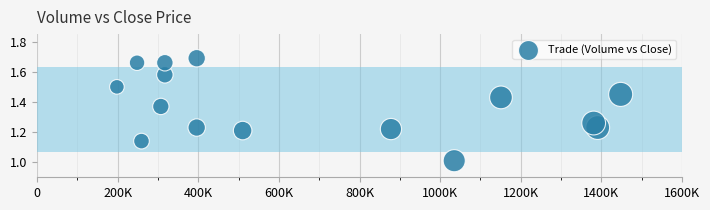

What is the range of X values (max minus min)?

1250000.0